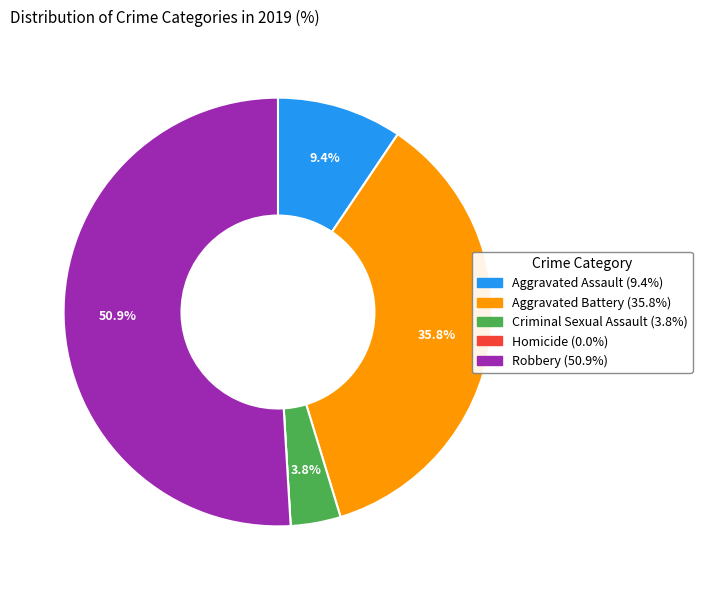

Which has a higher value, Robbery or Aggravated Battery?

Robbery